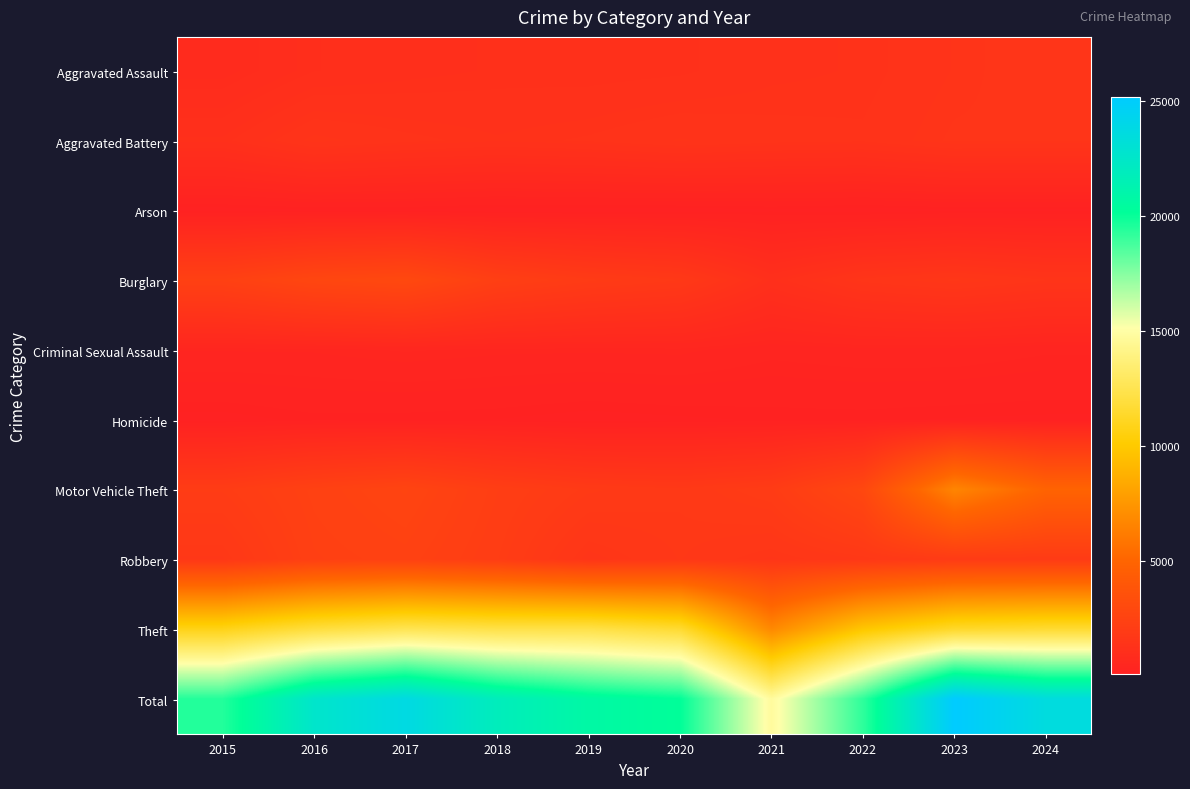

Which series has the largest range (max minus min)?

Total